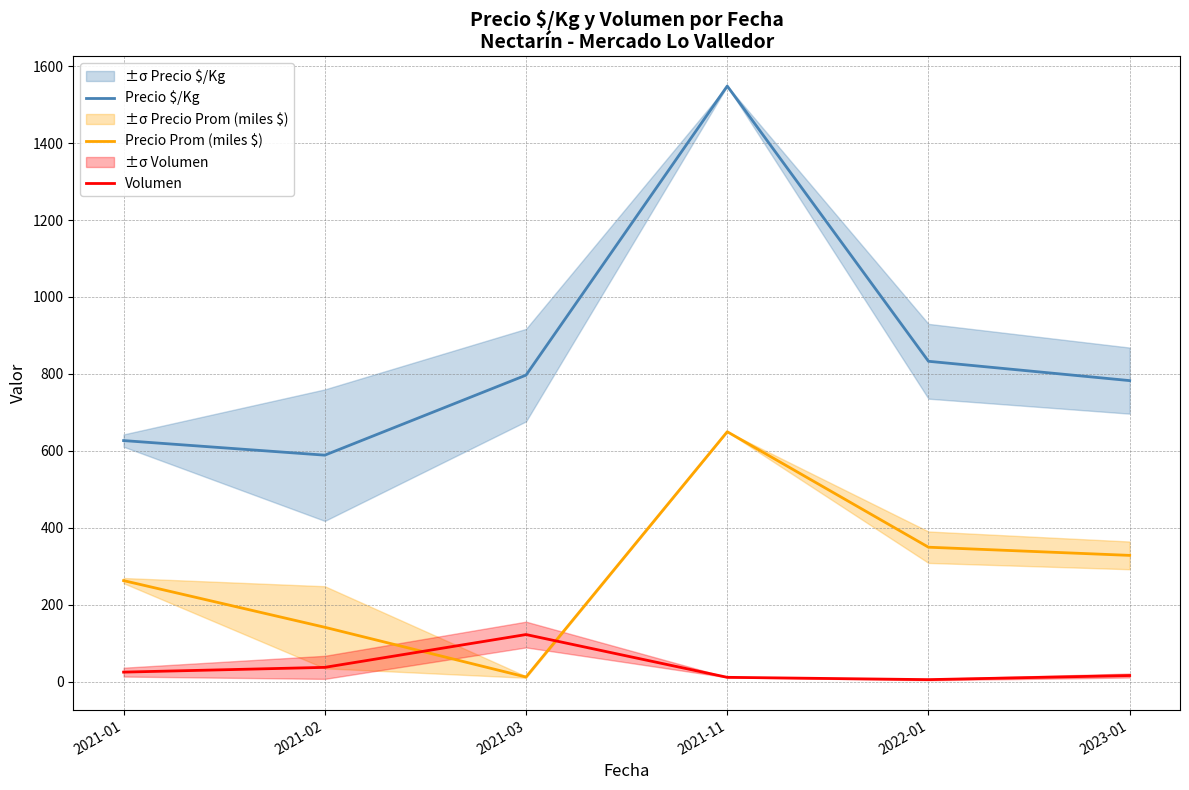

At which label does Precio $/Kg reach its minimum?

2021-02